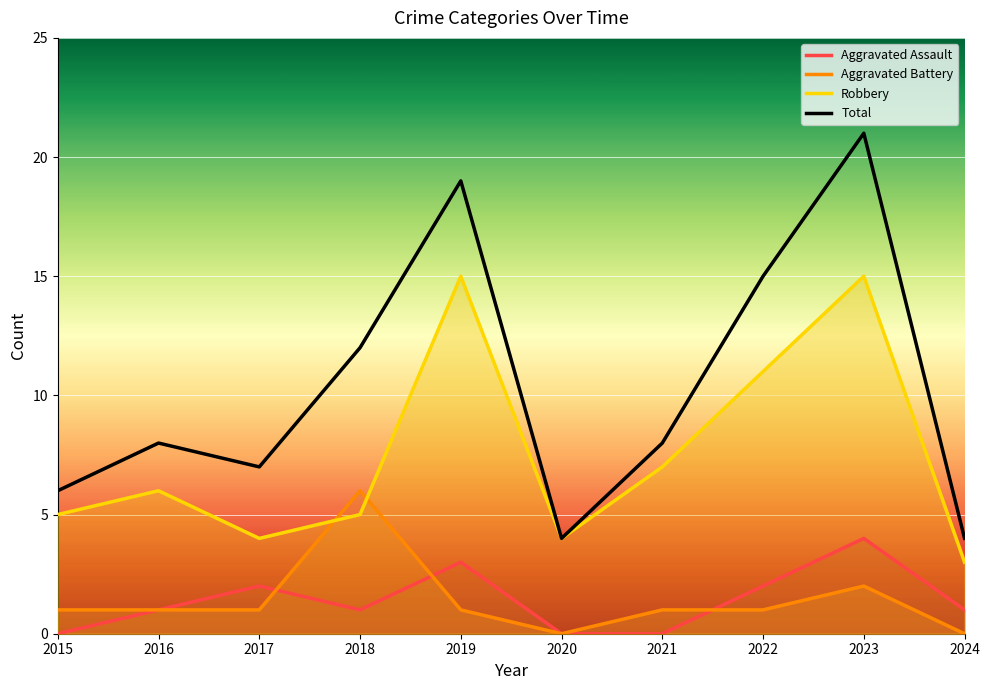

What is the highest value of the Aggravated Assault series?

4